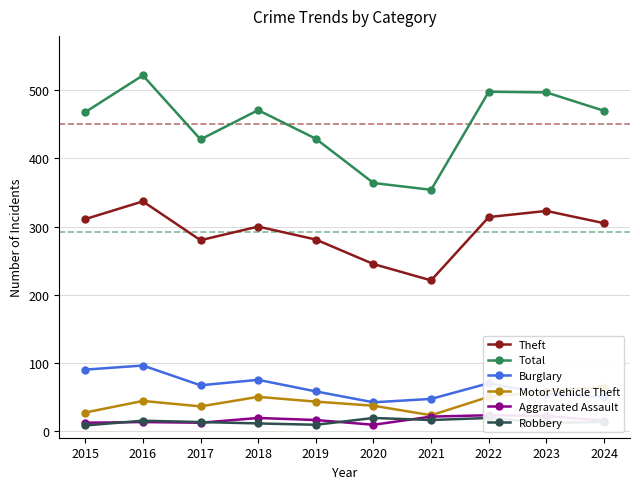

At which category is the sum across all series the highest?

2016